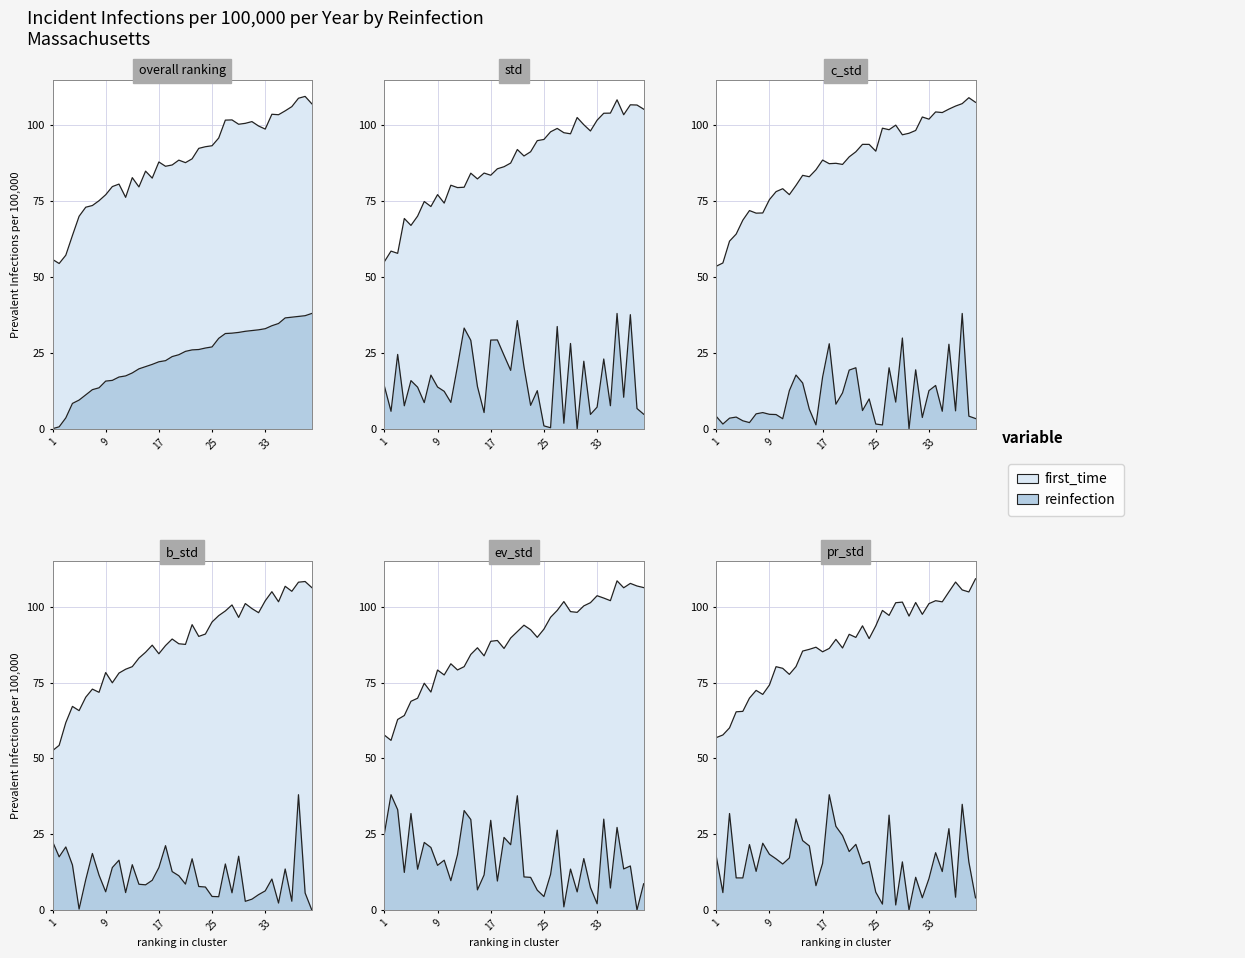

How many interior local valleys does the ev_std series have?

14